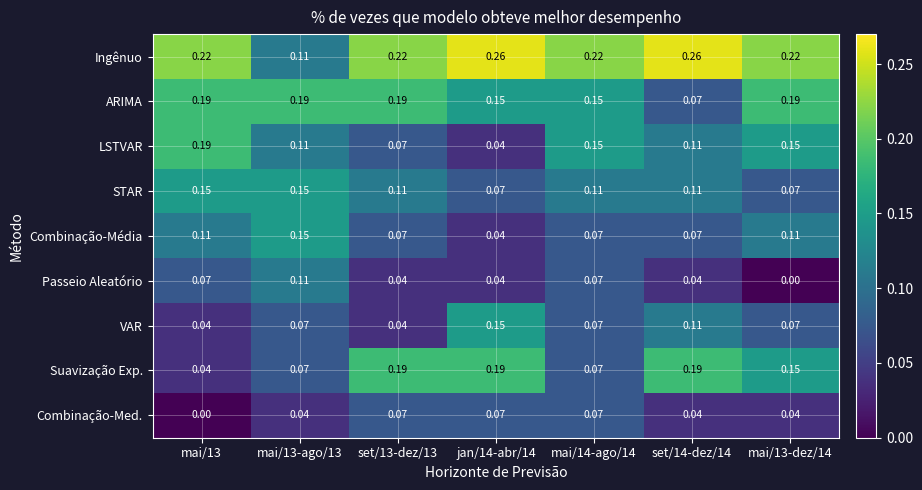

What is the total value across all series at mai/13-ago/13?

1.0